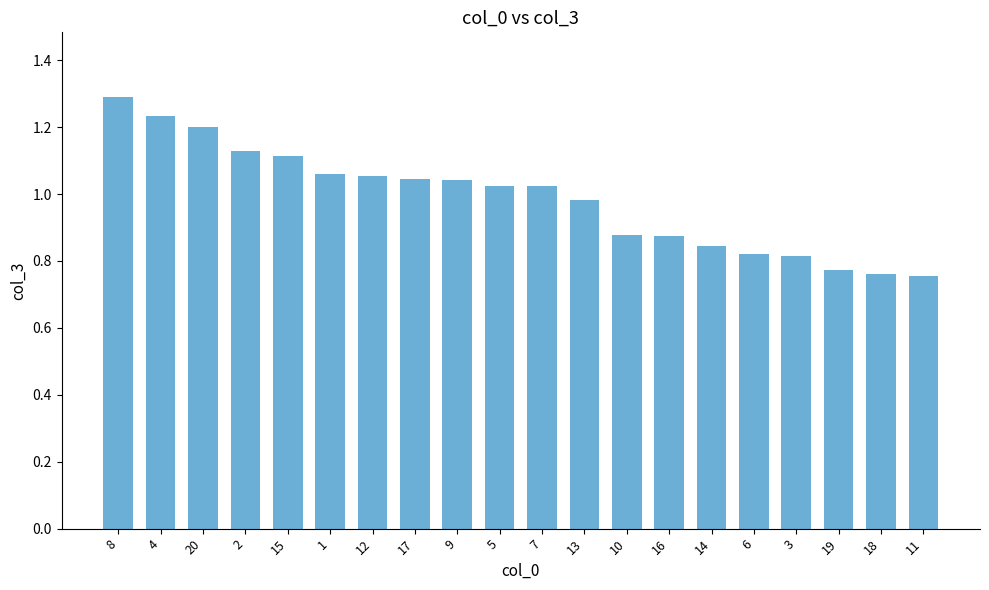

What is the greatest value displayed?

1.3